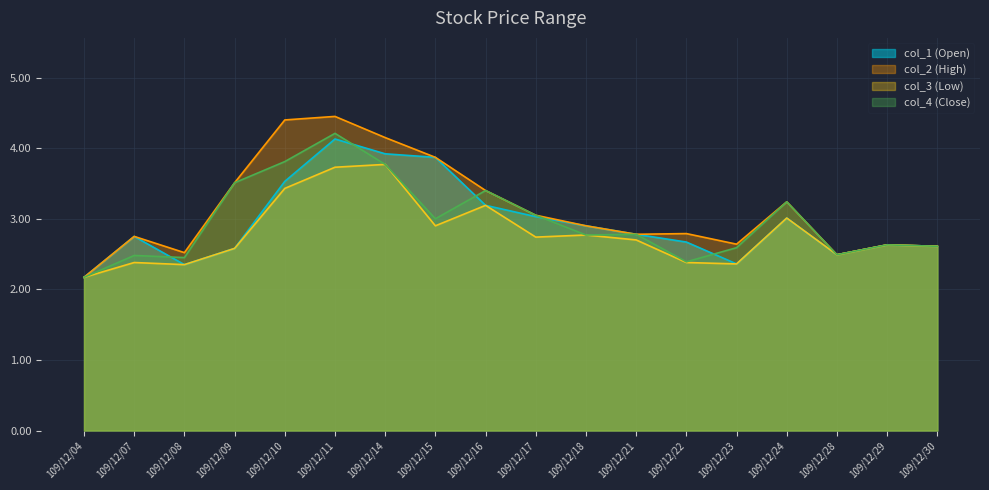

Reading left to right, transcribe all the data shown in this chart.

col_1 (Open): 2.2	2.8	2.4	2.6	3.5	4.1	3.9	3.9	3.2	3.0	2.9	2.8	2.7	2.4	3.0	2.5	2.6	2.6
col_2 (High): 2.2	2.8	2.5	3.5	4.4	4.5	4.2	3.9	3.4	3.0	2.9	2.8	2.8	2.6	3.2	2.5	2.6	2.6
col_3 (Low): 2.2	2.4	2.4	2.6	3.4	3.7	3.8	2.9	3.2	2.7	2.8	2.7	2.4	2.4	3.0	2.5	2.6	2.6
col_4 (Close): 2.2	2.5	2.5	3.5	3.8	4.2	3.8	3.0	3.4	3.0	2.8	2.8	2.4	2.6	3.2	2.5	2.6	2.6